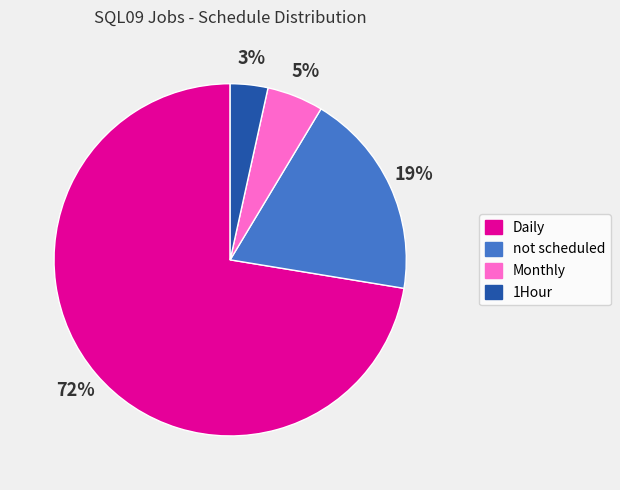

Is the sum of Monthly and not scheduled greater than half?

No